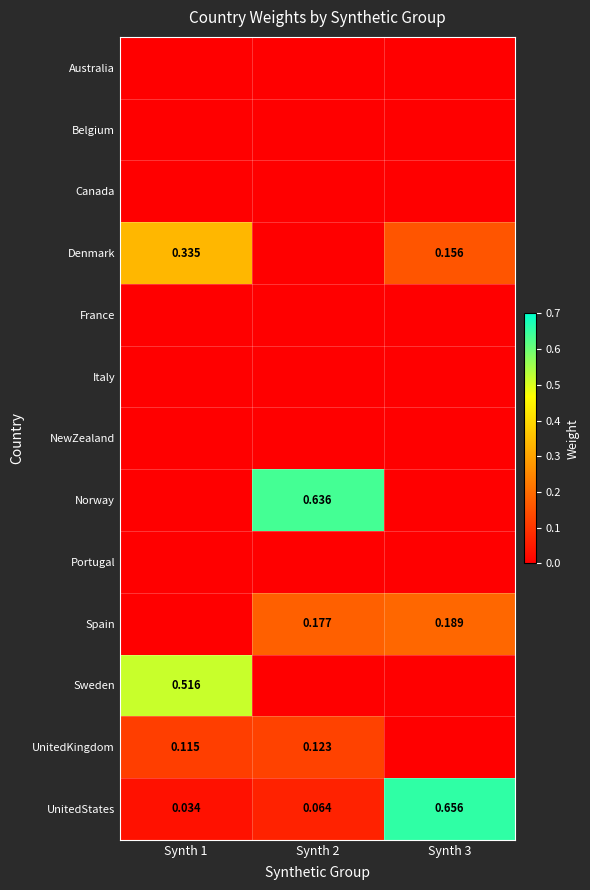

Which series has the largest range (max minus min)?

Norway